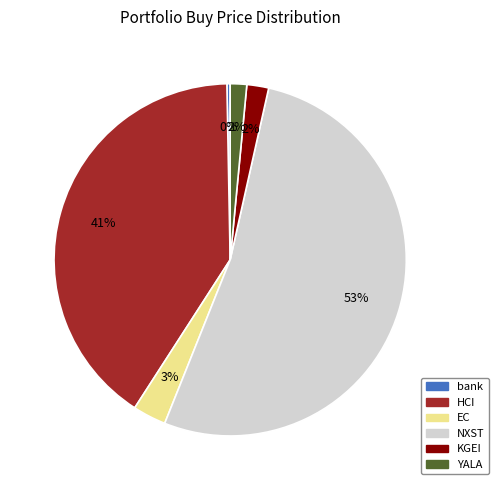

Which has a higher value, YALA or bank?

YALA